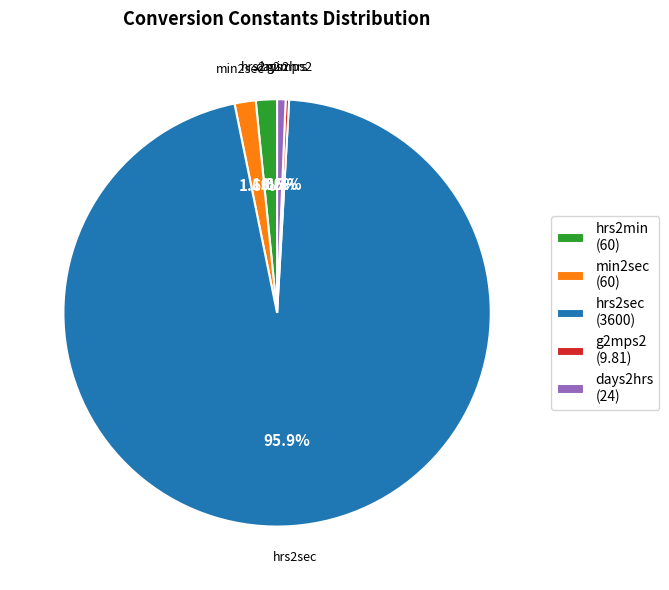

To the nearest percent, what is the difference between the largest and smallest slice percentages?

96%